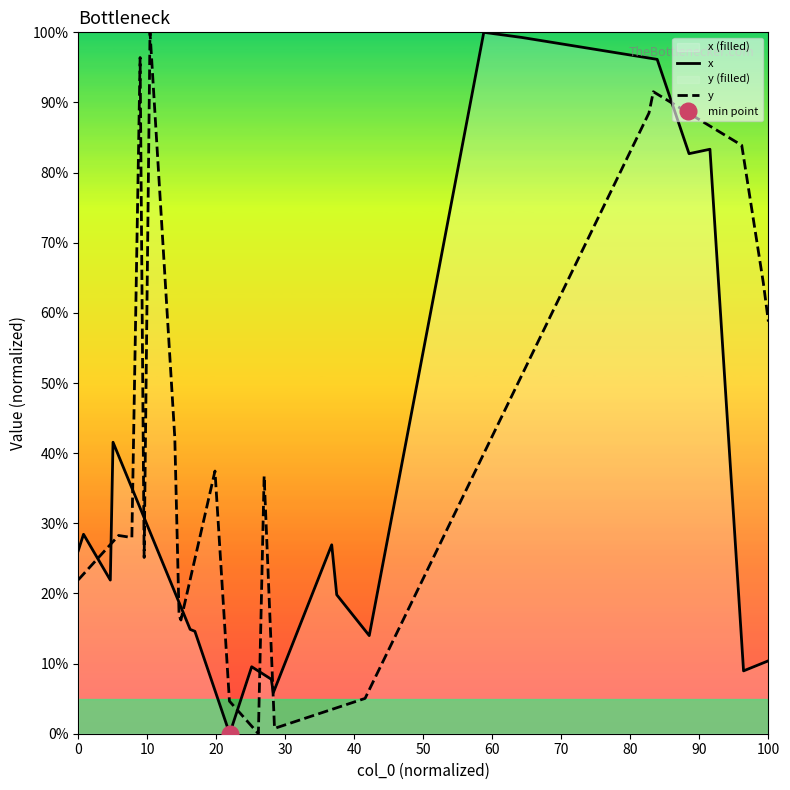

How many positive values does the x series have?

19